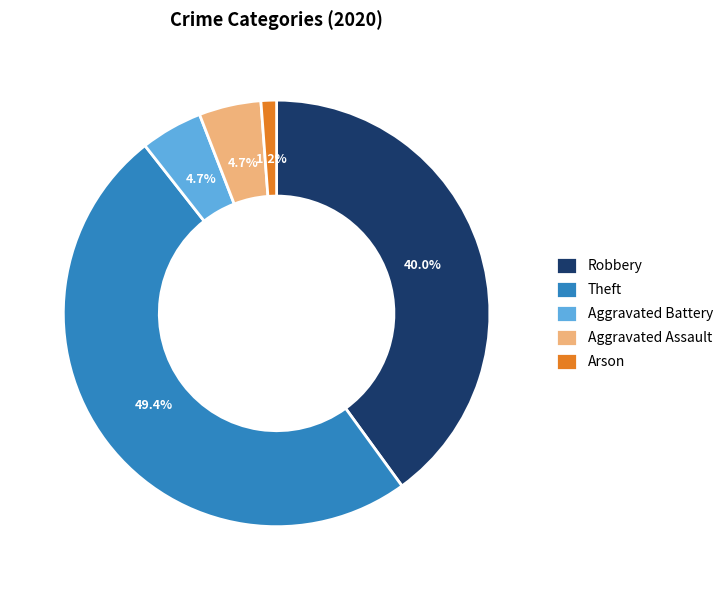

Is there any slice that represents more than half of the pie?

No